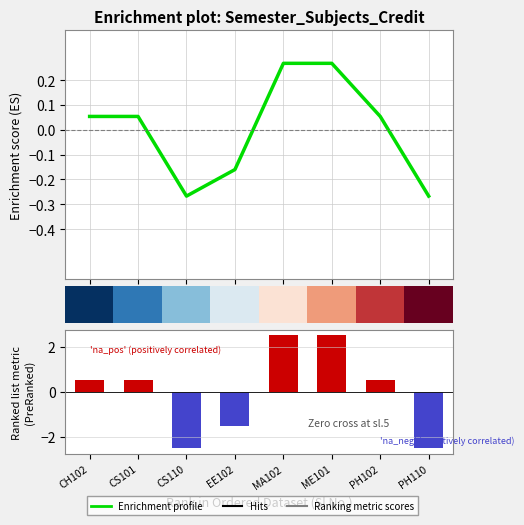

Reading left to right, transcribe all the data shown in this chart.

0.5	0.5	-2.5	-1.5	2.5	2.5	0.5	-2.5